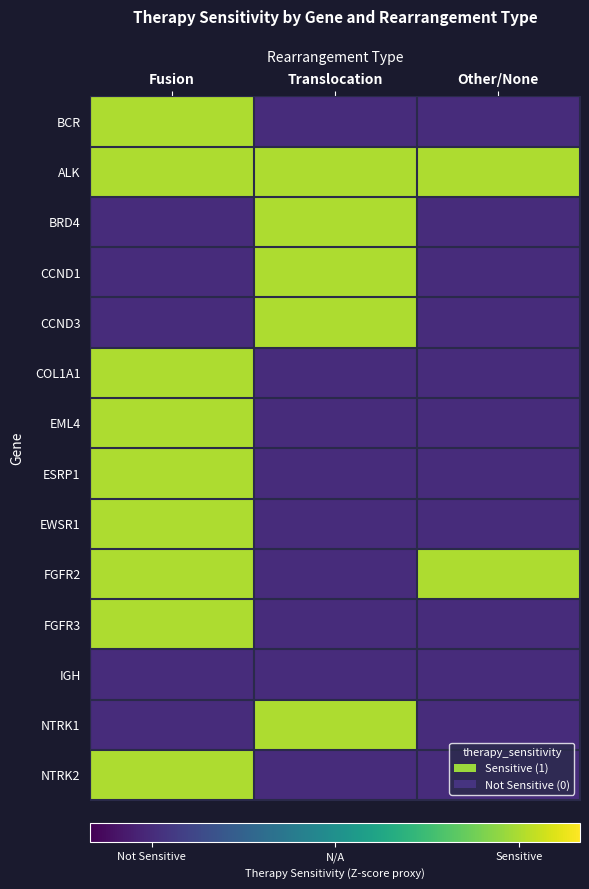

Which has a higher value, Fusion or Translocation?

Fusion